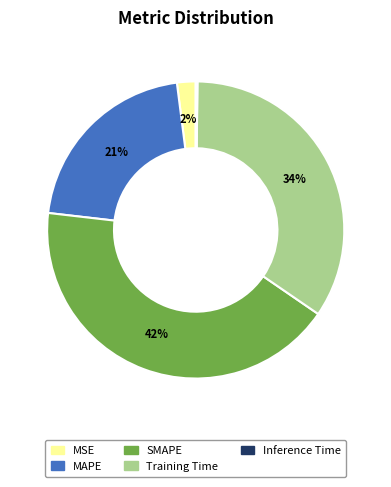

To the nearest percent, what is the difference between the largest and smallest slice percentages?

42%